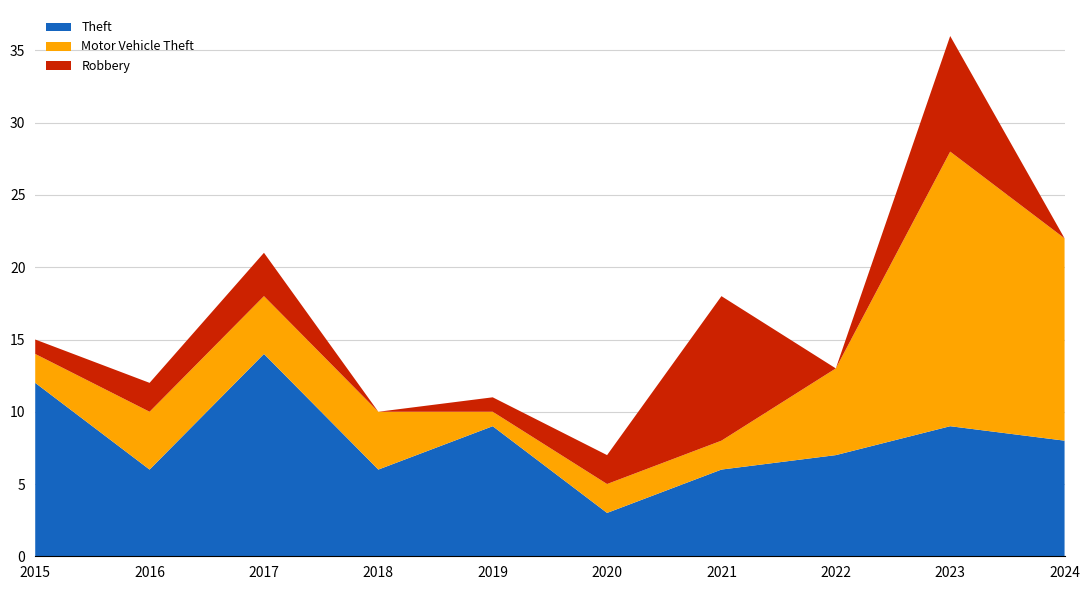

Reading left to right, extract all data points from this chart.

Theft: 12	6	14	6	9	3	6	7	9	8
Motor Vehicle Theft: 2	4	4	4	1	2	2	6	19	14
Robbery: 1	2	3	0	1	2	10	0	8	0